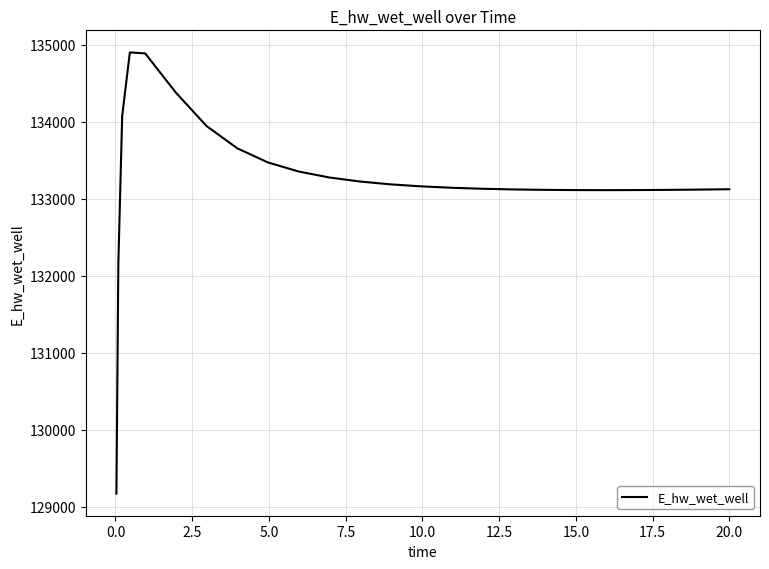

What is the difference between the maximum and minimum values?

5729.3